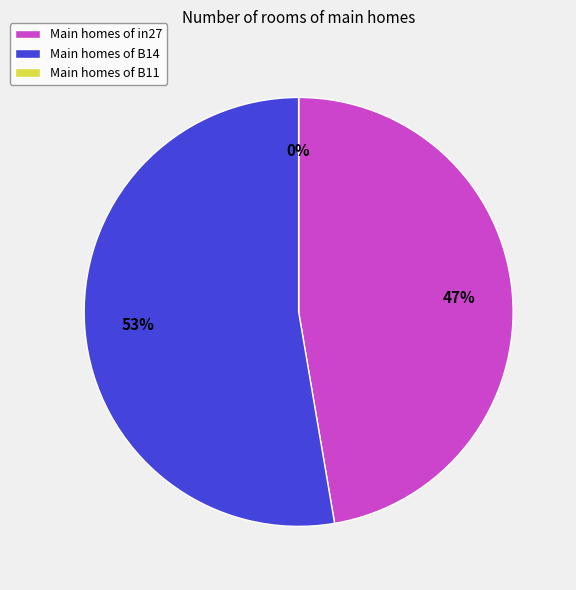

What percentage is NOT represented by in27?

52.7%